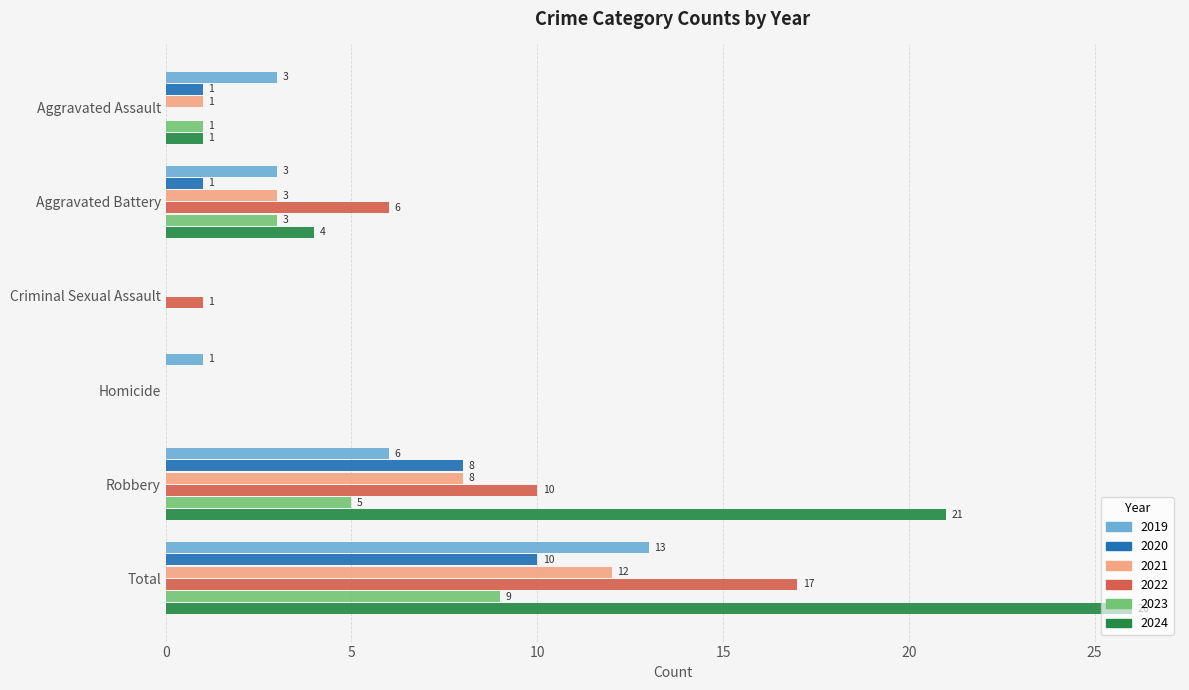

At which label is 2020 closest to 5?

Robbery